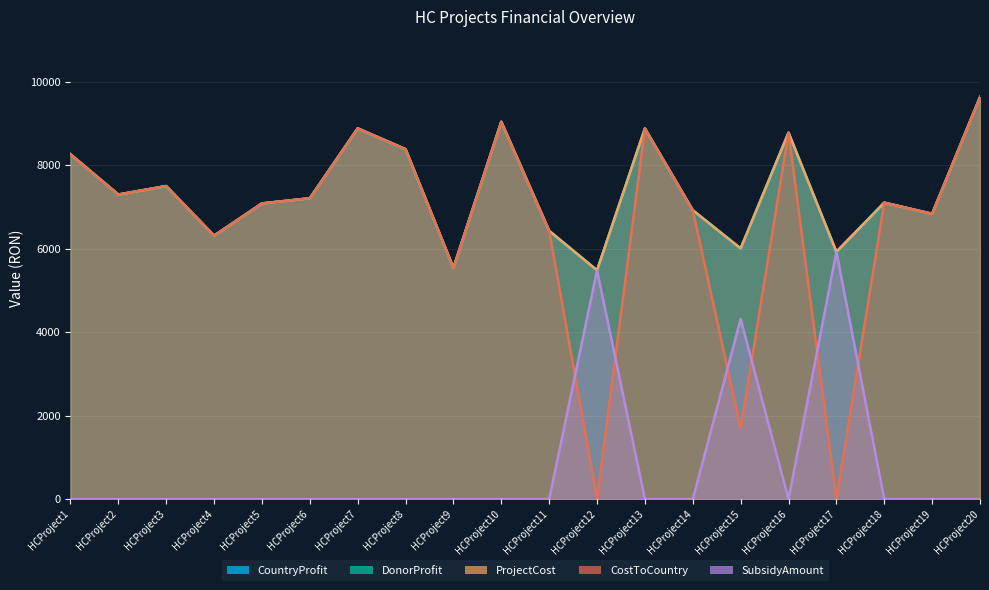

Reading left to right, extract all data points from this chart.

CountryProfit: HCProject1=8265.0	HCProject2=7300.0	HCProject3=7503.0	HCProject4=6314.0	HCProject5=7087.0	HCProject6=7211.0	HCProject7=8885.0	HCProject8=8387.0	HCProject9=5541.0	HCProject10=9044.0	HCProject11=6430.0	HCProject12=5484.0	HCProject13=8883.0	HCProject14=6924.0	HCProject15=6008.0	HCProject16=8782.0	HCProject17=5927.0	HCProject18=7105.0	HCProject19=6838.0	HCProject20=9634.0
DonorProfit: HCProject1=8265.0	HCProject2=7300.0	HCProject3=7503.0	HCProject4=6314.0	HCProject5=7087.0	HCProject6=7211.0	HCProject7=8885.0	HCProject8=8387.0	HCProject9=5541.0	HCProject10=9044.0	HCProject11=6430.0	HCProject12=5484.0	HCProject13=8883.0	HCProject14=6924.0	HCProject15=6008.0	HCProject16=8782.0	HCProject17=5927.0	HCProject18=7105.0	HCProject19=6838.0	HCProject20=9634.0
ProjectCost: HCProject1=8265.0	HCProject2=7300.0	HCProject3=7503.0	HCProject4=6314.0	HCProject5=7087.0	HCProject6=7211.0	HCProject7=8885.0	HCProject8=8387.0	HCProject9=5541.0	HCProject10=9044.0	HCProject11=6430.0	HCProject12=5484.0	HCProject13=8883.0	HCProject14=6924.0	HCProject15=6008.0	HCProject16=8782.0	HCProject17=5927.0	HCProject18=7105.0	HCProject19=6838.0	HCProject20=9634.0
SubsidyAmount: HCProject1=0.0	HCProject2=0.0	HCProject3=0.0	HCProject4=0.0	HCProject5=0.0	HCProject6=0.0	HCProject7=0.0	HCProject8=0.0	HCProject9=0.0	HCProject10=0.0	HCProject11=0.0	HCProject12=5484.0	HCProject13=0.0	HCProject14=0.0	HCProject15=4315.0	HCProject16=0.0	HCProject17=5927.0	HCProject18=0.0	HCProject19=0.0	HCProject20=0.0
CostToCountry: HCProject1=8265.0	HCProject2=7300.0	HCProject3=7503.0	HCProject4=6314.0	HCProject5=7087.0	HCProject6=7211.0	HCProject7=8885.0	HCProject8=8387.0	HCProject9=5541.0	HCProject10=9044.0	HCProject11=6430.0	HCProject12=0.0	HCProject13=8883.0	HCProject14=6924.0	HCProject15=1693.0	HCProject16=8782.0	HCProject17=0.0	HCProject18=7105.0	HCProject19=6838.0	HCProject20=9634.0